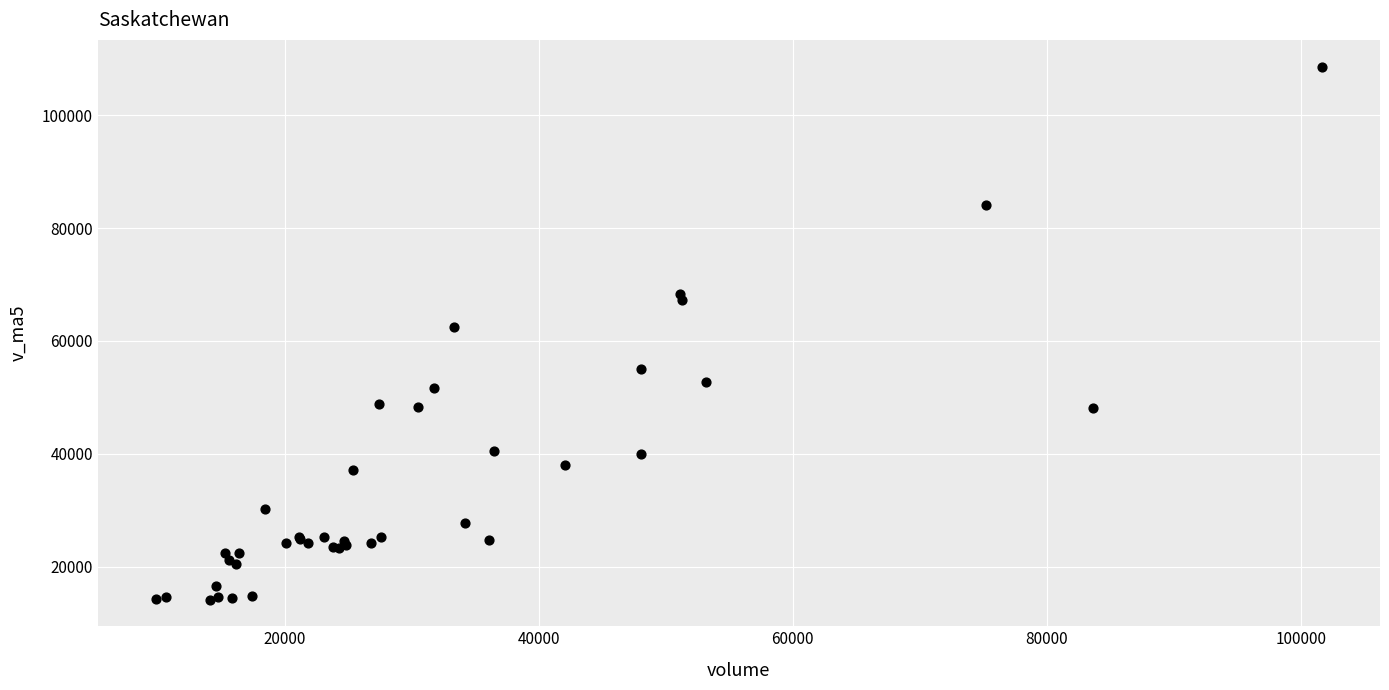

What Y value in the scatter plot is closest to 61393?

62510.6